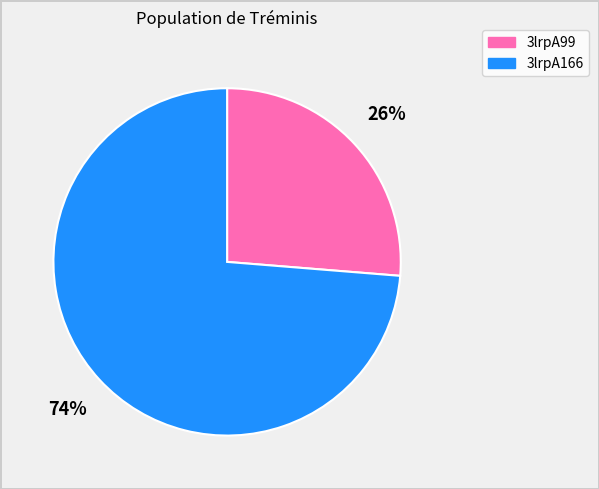

To the nearest percent, what is the average slice percentage?

50%